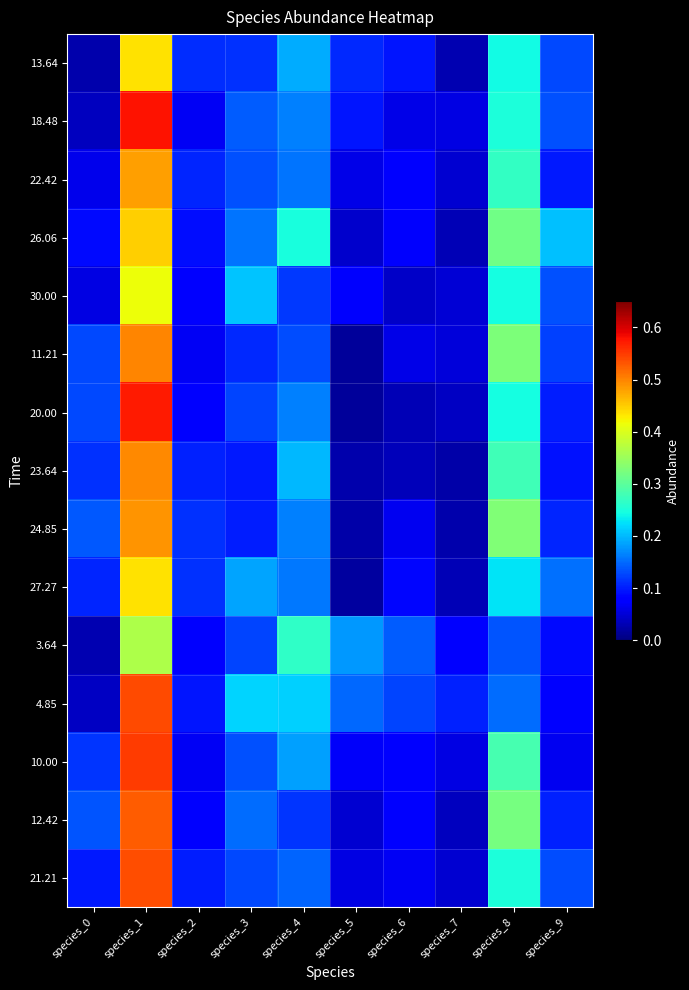

Reading left to right, list all the values displayed in this chart.

13.64: species_0=0.0	species_1=0.4	species_2=0.1	species_3=0.1	species_4=0.2	species_5=0.1	species_6=0.1	species_7=0.0	species_8=0.2	species_9=0.1
18.48: species_0=0.0	species_1=0.6	species_2=0.1	species_3=0.1	species_4=0.2	species_5=0.1	species_6=0.1	species_7=0.1	species_8=0.3	species_9=0.1
22.42: species_0=0.1	species_1=0.5	species_2=0.1	species_3=0.1	species_4=0.2	species_5=0.1	species_6=0.1	species_7=0.0	species_8=0.3	species_9=0.1
26.06: species_0=0.1	species_1=0.4	species_2=0.1	species_3=0.2	species_4=0.2	species_5=0.0	species_6=0.1	species_7=0.0	species_8=0.3	species_9=0.2
30.00: species_0=0.1	species_1=0.4	species_2=0.1	species_3=0.2	species_4=0.1	species_5=0.1	species_6=0.0	species_7=0.0	species_8=0.2	species_9=0.1
11.21: species_0=0.1	species_1=0.5	species_2=0.1	species_3=0.1	species_4=0.1	species_5=0.0	species_6=0.1	species_7=0.1	species_8=0.3	species_9=0.1
20.00: species_0=0.1	species_1=0.6	species_2=0.1	species_3=0.1	species_4=0.2	species_5=0.0	species_6=0.0	species_7=0.0	species_8=0.2	species_9=0.1
23.64: species_0=0.1	species_1=0.5	species_2=0.1	species_3=0.1	species_4=0.2	species_5=0.0	species_6=0.0	species_7=0.0	species_8=0.3	species_9=0.1
24.85: species_0=0.1	species_1=0.5	species_2=0.1	species_3=0.1	species_4=0.2	species_5=0.0	species_6=0.1	species_7=0.0	species_8=0.3	species_9=0.1
27.27: species_0=0.1	species_1=0.4	species_2=0.1	species_3=0.2	species_4=0.2	species_5=0.0	species_6=0.1	species_7=0.0	species_8=0.2	species_9=0.2
3.64: species_0=0.0	species_1=0.4	species_2=0.1	species_3=0.1	species_4=0.3	species_5=0.2	species_6=0.1	species_7=0.1	species_8=0.1	species_9=0.1
4.85: species_0=0.0	species_1=0.5	species_2=0.1	species_3=0.2	species_4=0.2	species_5=0.1	species_6=0.1	species_7=0.1	species_8=0.2	species_9=0.1
10.00: species_0=0.1	species_1=0.6	species_2=0.1	species_3=0.1	species_4=0.2	species_5=0.1	species_6=0.1	species_7=0.1	species_8=0.3	species_9=0.1
12.42: species_0=0.1	species_1=0.5	species_2=0.1	species_3=0.2	species_4=0.1	species_5=0.0	species_6=0.1	species_7=0.0	species_8=0.3	species_9=0.1
21.21: species_0=0.1	species_1=0.5	species_2=0.1	species_3=0.1	species_4=0.1	species_5=0.1	species_6=0.1	species_7=0.0	species_8=0.3	species_9=0.1